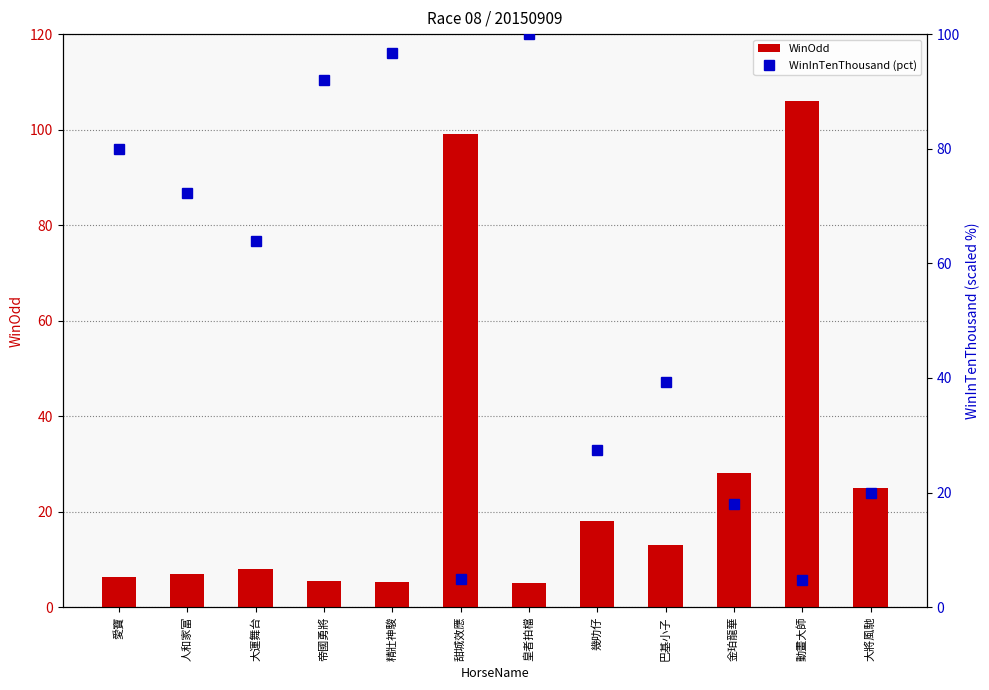

What is the average value of the WinInTenThousand (pct) series?

51.6